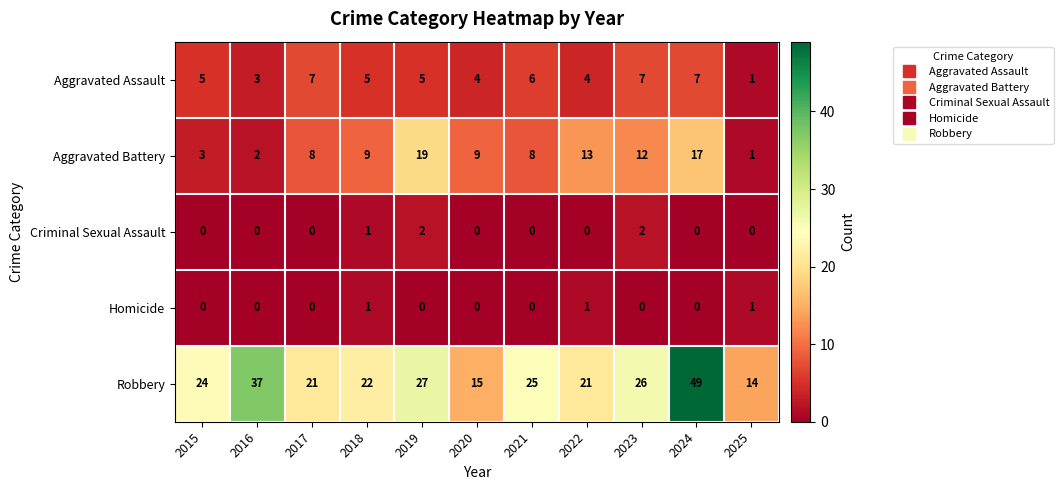

Which series has the widest spread of values?

Robbery